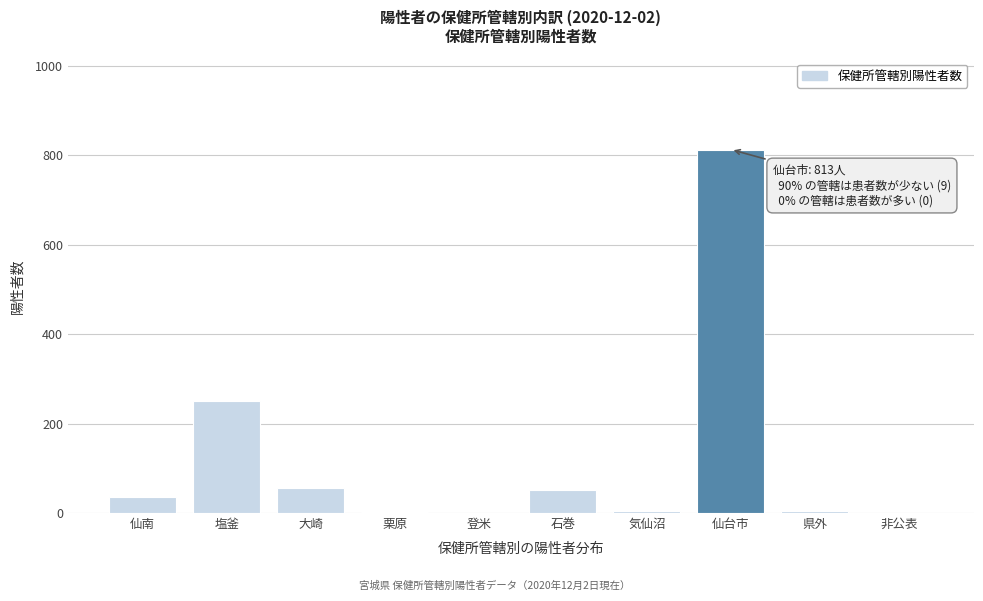

What is the greatest value displayed?

813